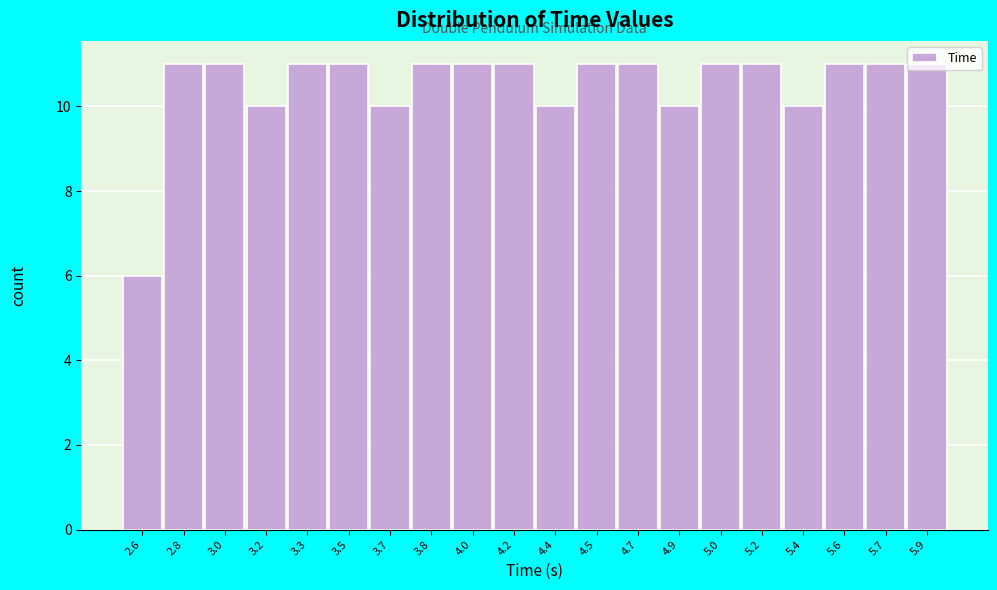

At which category does the chart reach its minimum across all series?

2.6